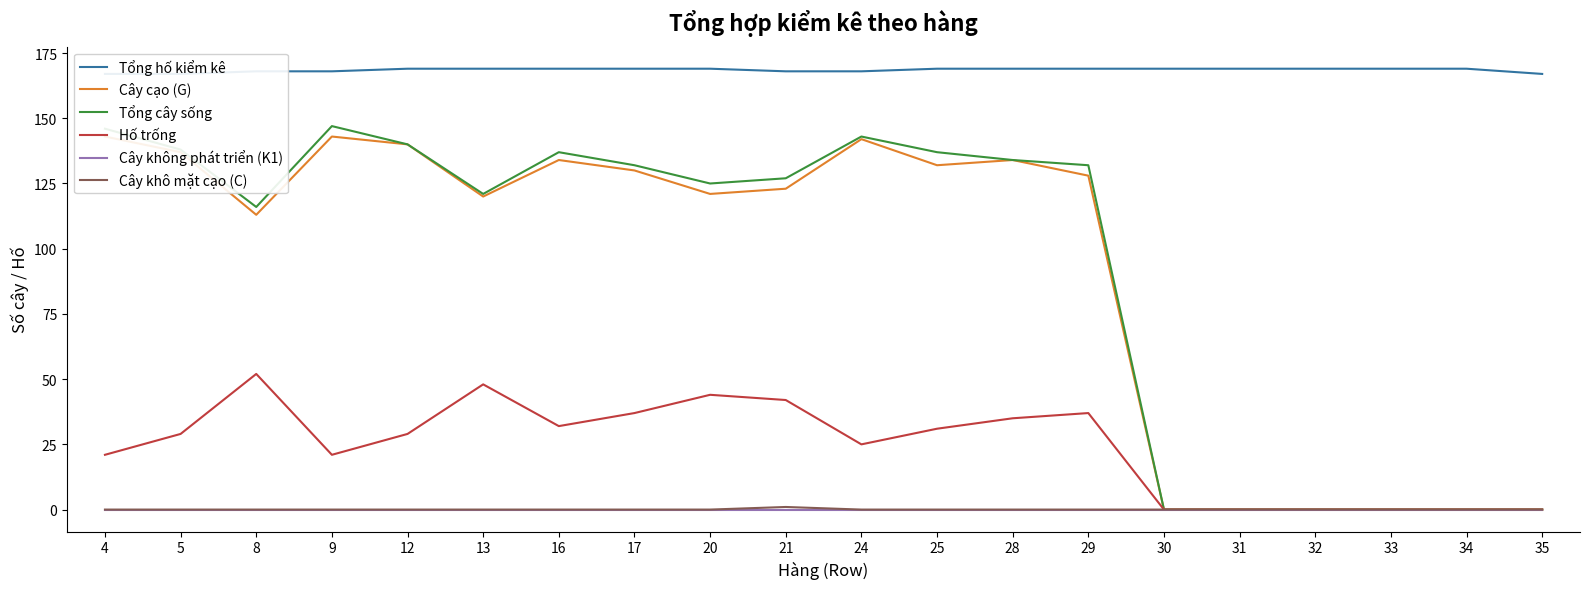

Reading left to right, what are all the values shown in this chart?

Tổng hố kiểm kê: 167	167	168	168	169	169	169	169	169	168	168	169	169	169	169	169	169	169	169	167
Cây cạo (G): 143	137	113	143	140	120	134	130	121	123	142	132	134	128	0	0	0	0	0	0
Tổng cây sống: 146	138	116	147	140	121	137	132	125	127	143	137	134	132	0	0	0	0	0	0
Hố trống: 21	29	52	21	29	48	32	37	44	42	25	31	35	37	0	0	0	0	0	0
Cây không phát triển (K1): 0	0	0	0	0	0	0	0	0	0	0	0	0	0	0	0	0	0	0	0
Cây khô mặt cạo (C): 0	0	0	0	0	0	0	0	0	1	0	0	0	0	0	0	0	0	0	0